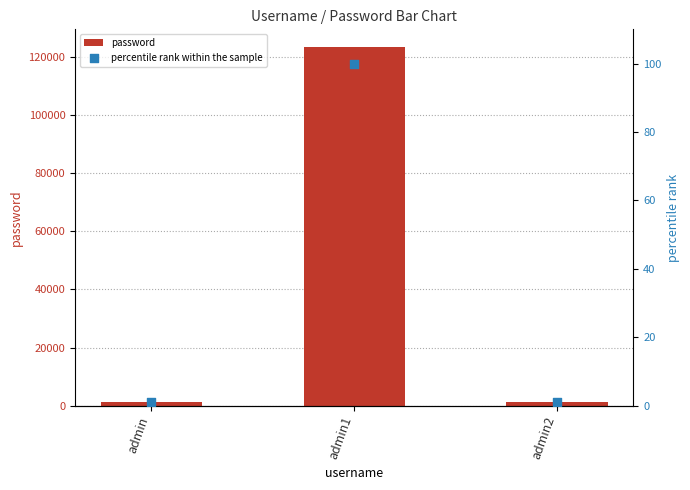

At which category is the sum across all series the highest?

admin1